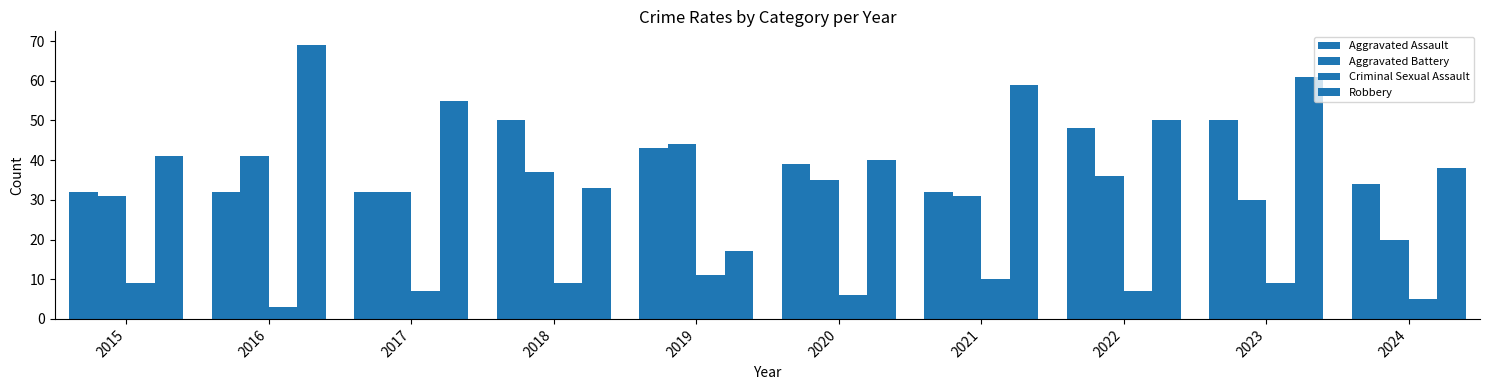

Count the number of categories in the chart.

10